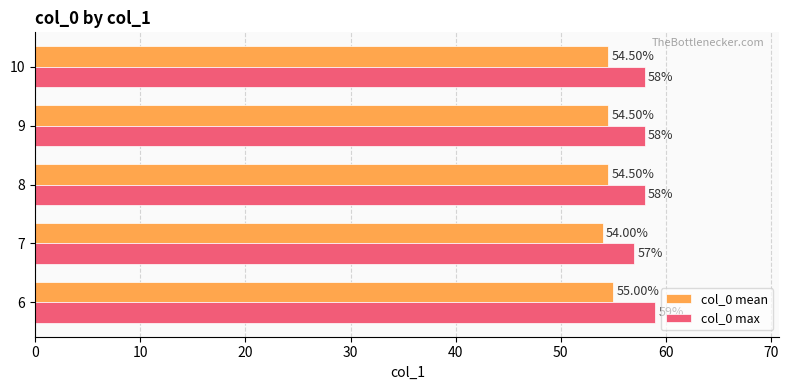

Which series has the widest spread of values?

col_0 max